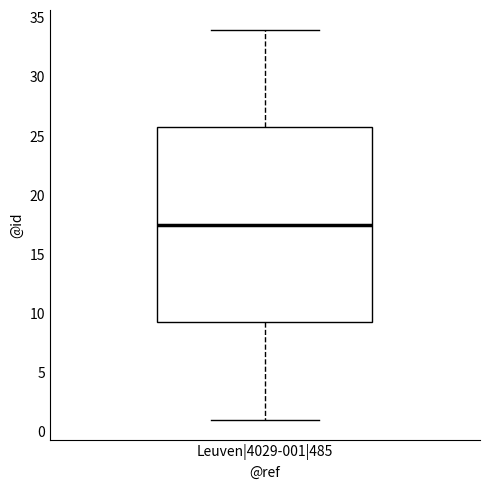

Read this box plot against the y-axis: the position of the median line, the range covered by the box, and the ends of both whiskers. The values are not printed on the chart, so give them approximately, as read against the axis.

median 17.5, box 9.5 to 26.0, whiskers 1.0 to 34.0